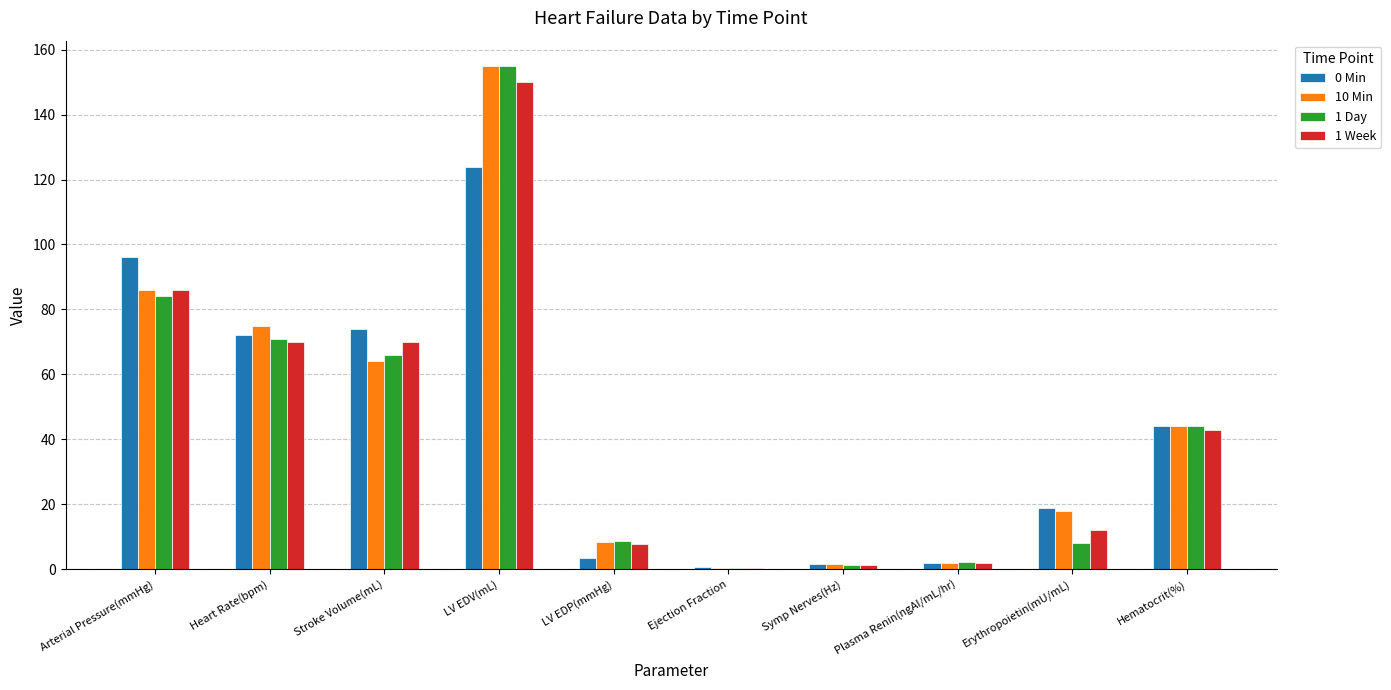

How many groups of bars are there?

10